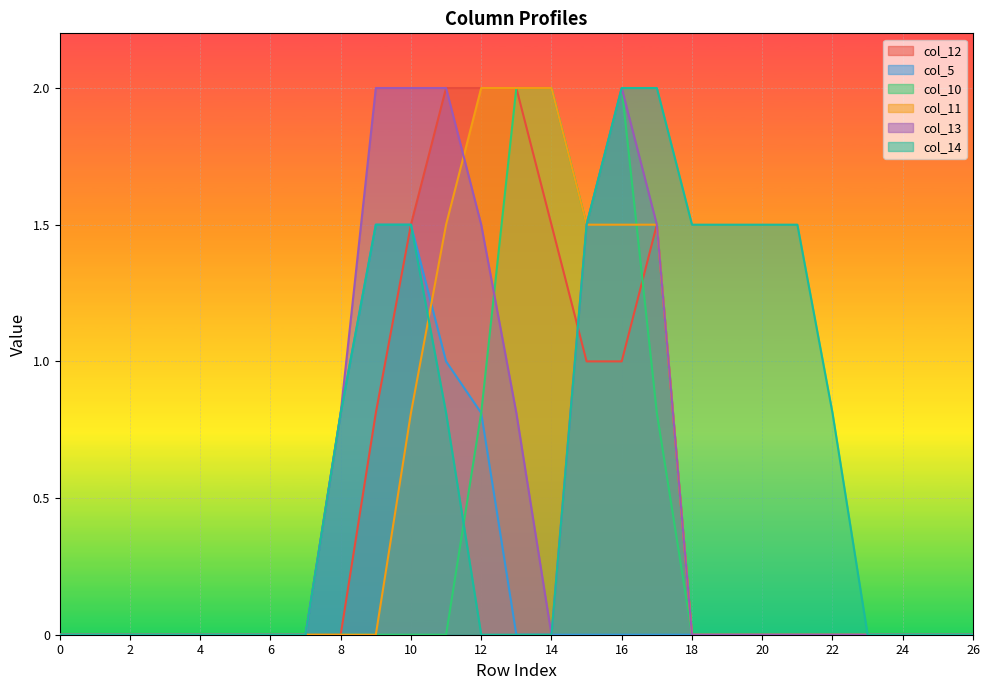

How many lines are shown in the chart?

6